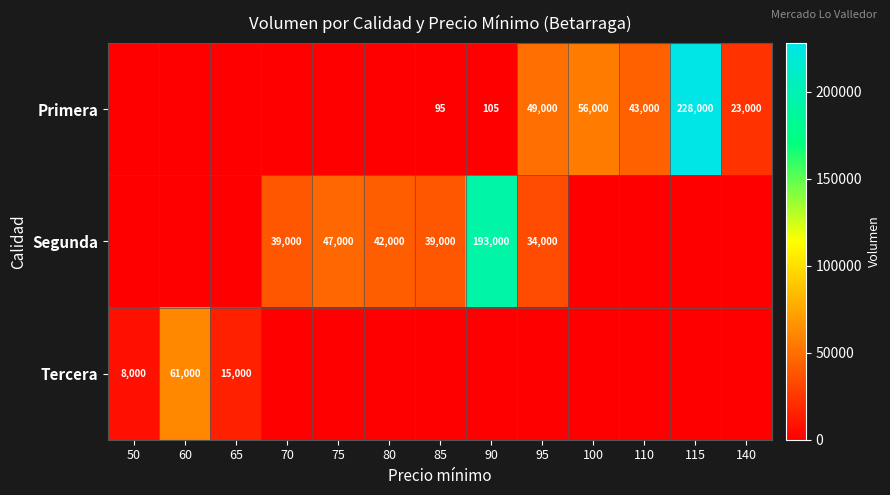

At how many categories does at least one series exceed 188862?

2